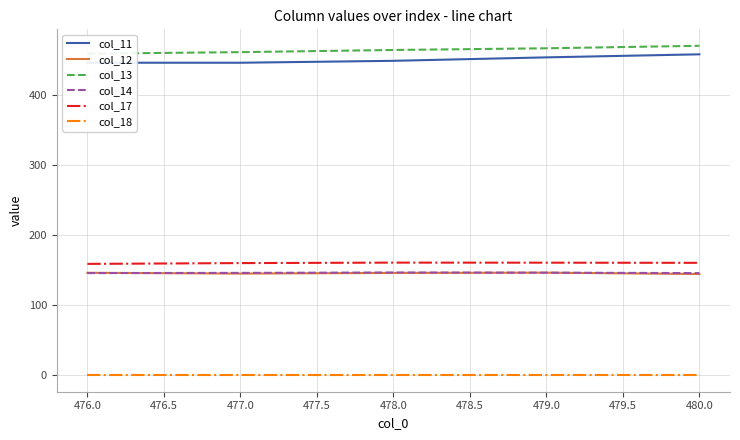

Count the number of categories in the chart.

5